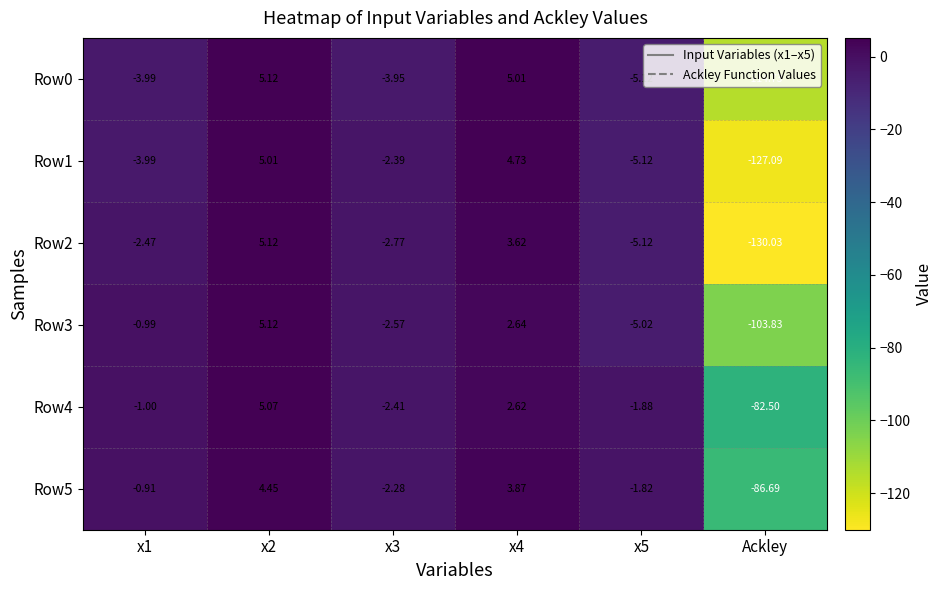

Which label corresponds to the smallest value in the chart?

Ackley